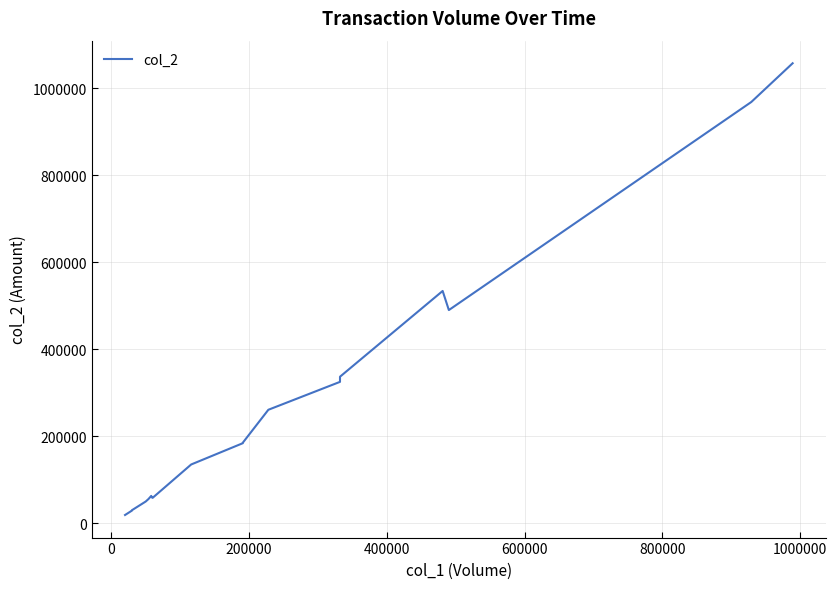

Reading right to left, transcribe all the data shown in this chart.

1057280	968240	490000	533910	336800	325000	260840	185270	184070	135120	58400	59360	62860	55700	50000	30000	29100	19000	19000